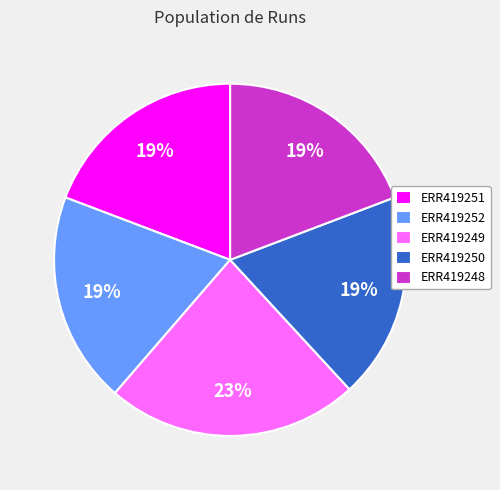

What is the largest slice in the pie chart?

ERR419249